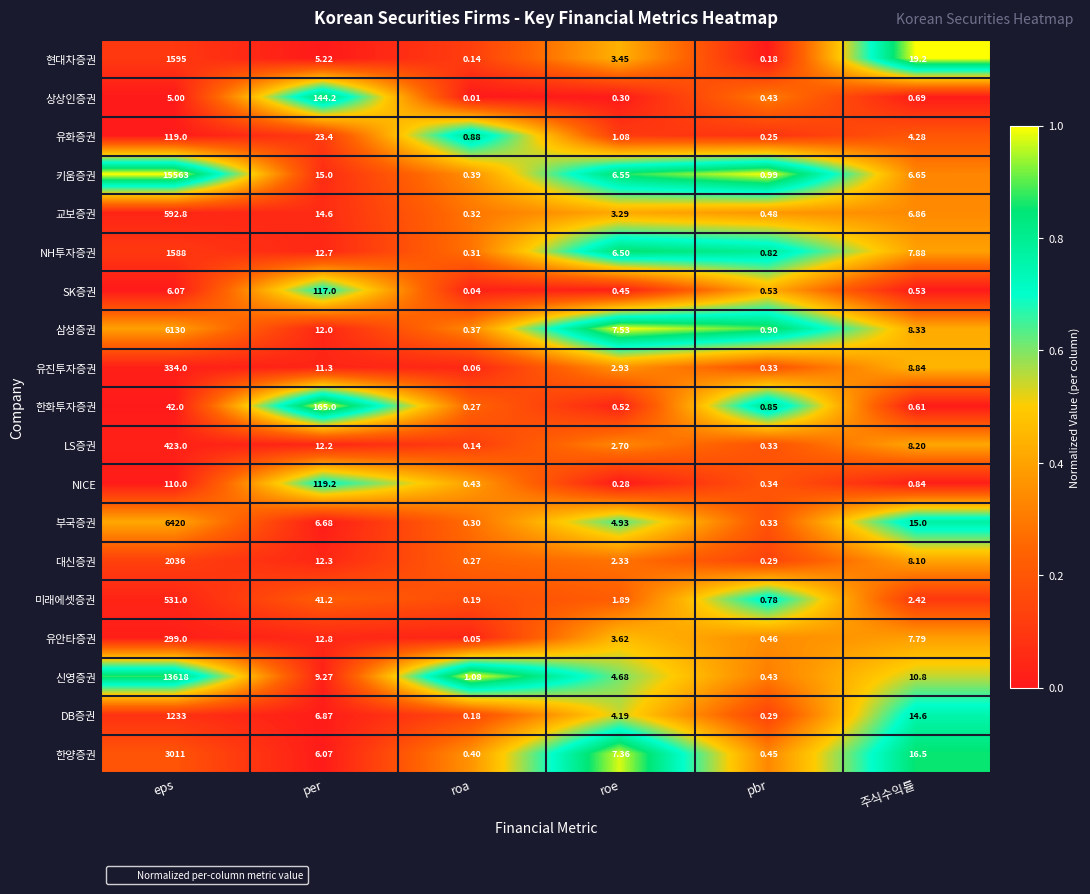

At which label is 부국증권 closest to 3210?

주식수익률